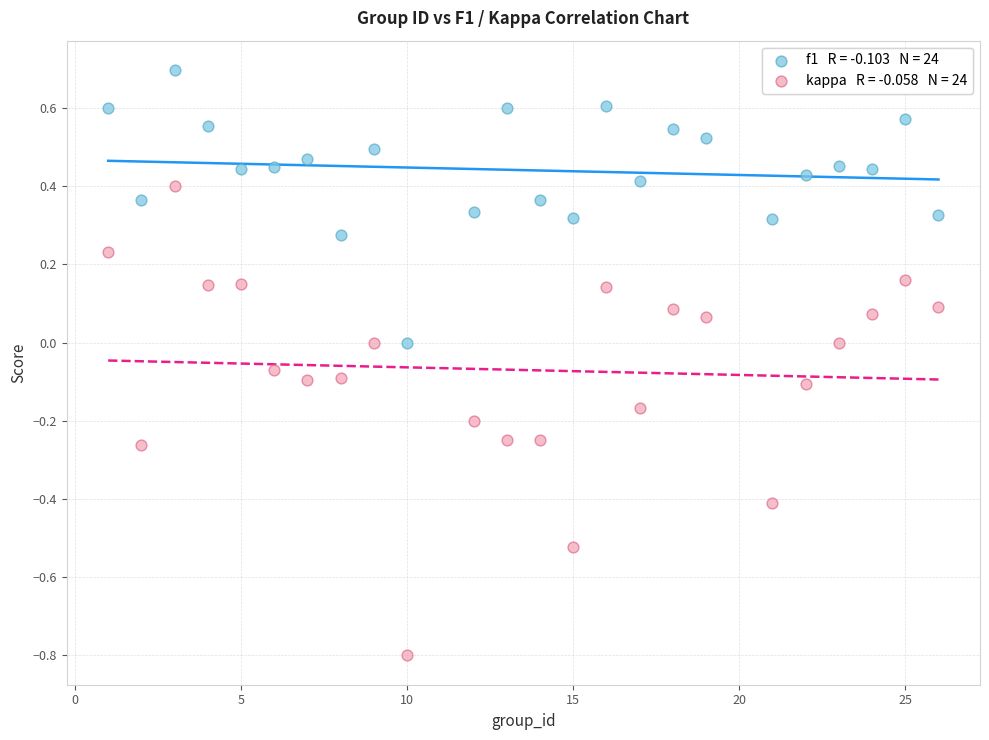

Across all data points, what is the range of X values (max minus min)?

25.0